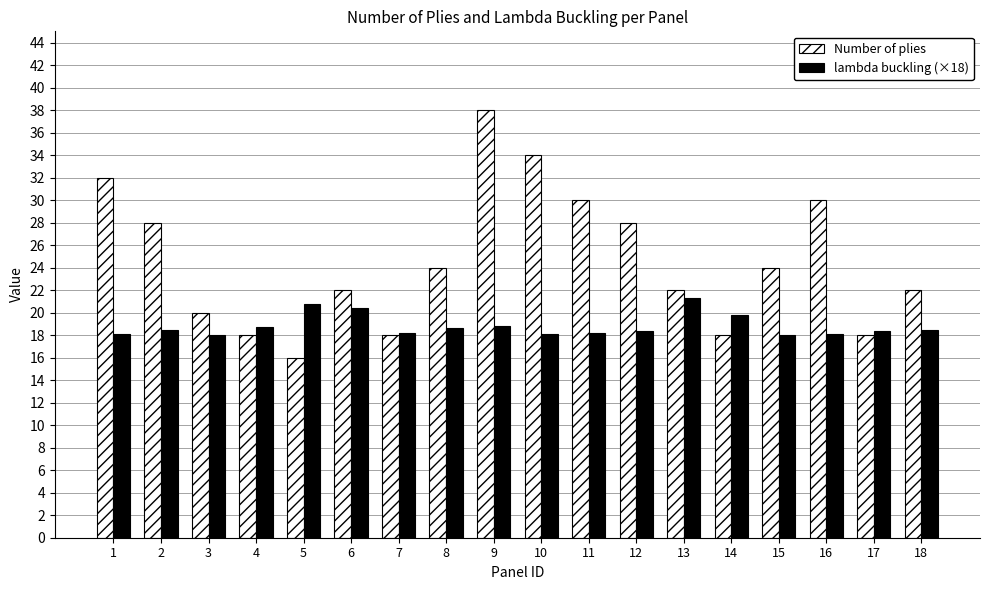

What is the total value across all series at 1?

50.1